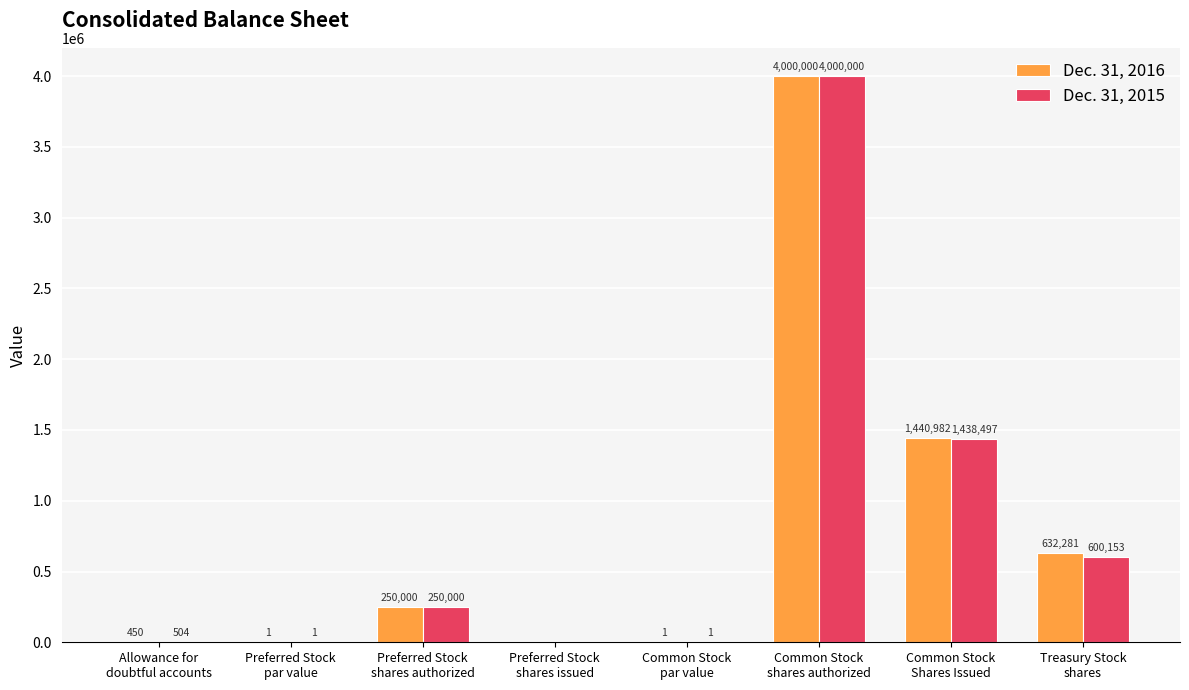

At which category is the sum across all series the highest?

Common Stock
shares authorized